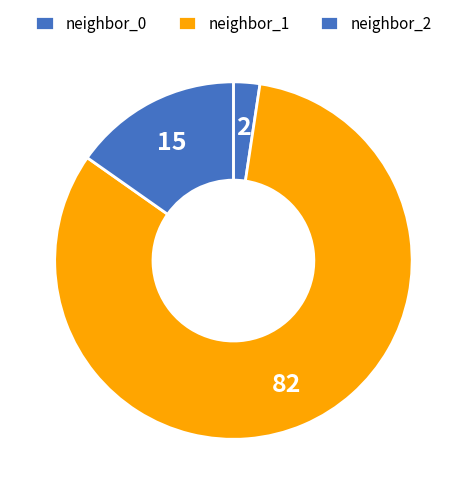

How many segments does this pie chart have?

3